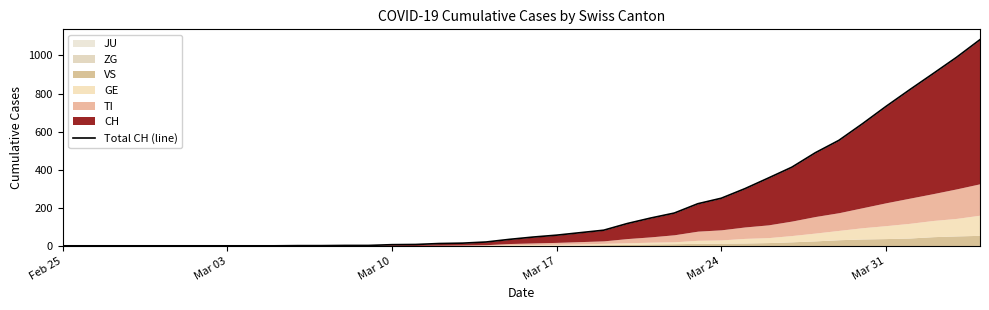

How many lines are shown in the chart?

1